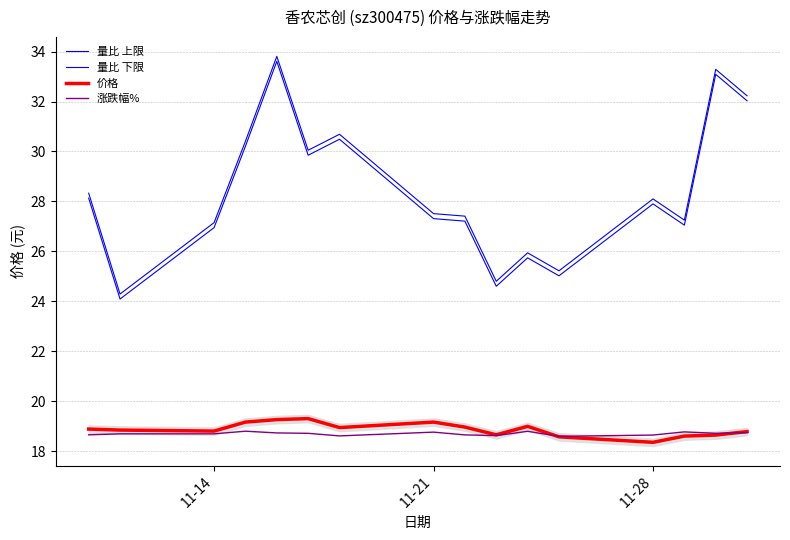

What is the difference between the maximum and second lowest values in the 量比 上限 series?

9.0